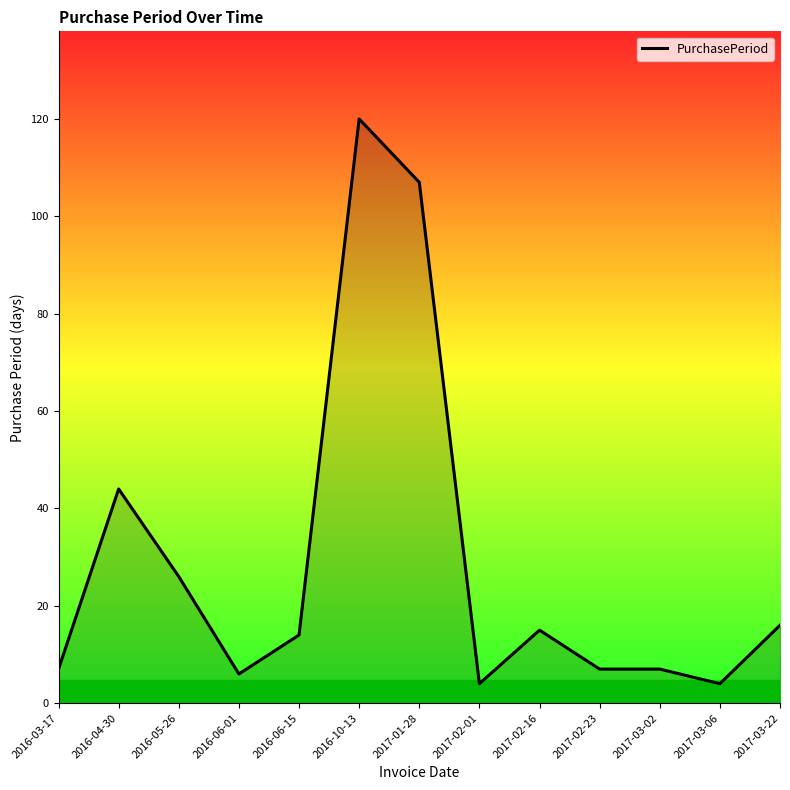

What position from the left is 2016-10-13?

6